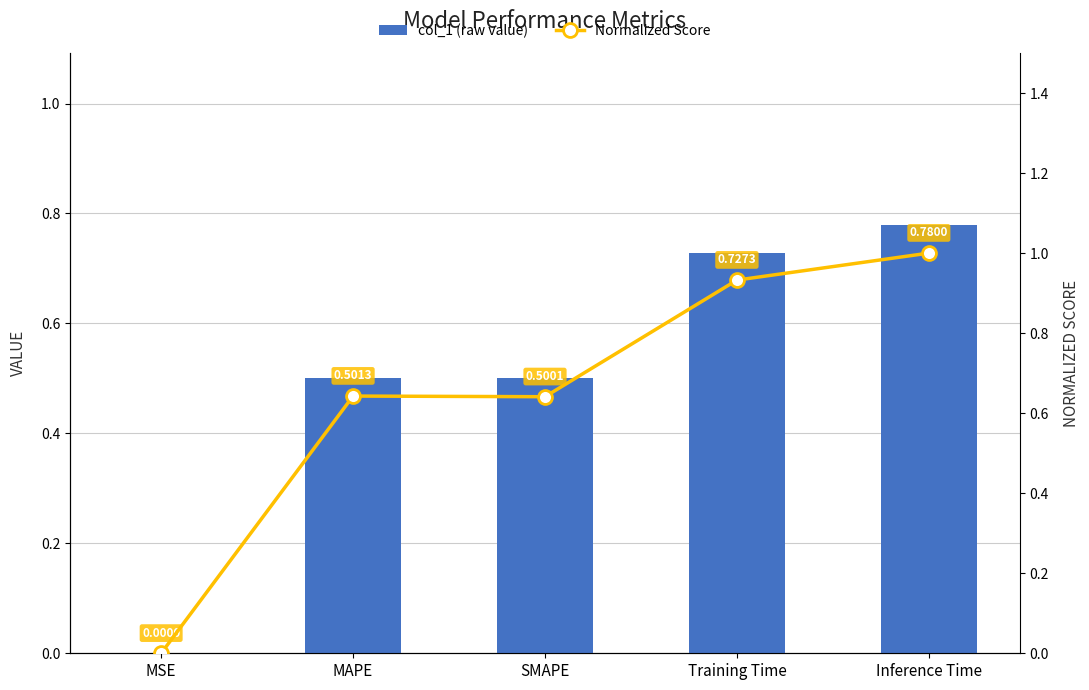

What is the maximum value shown in the chart?

1.0